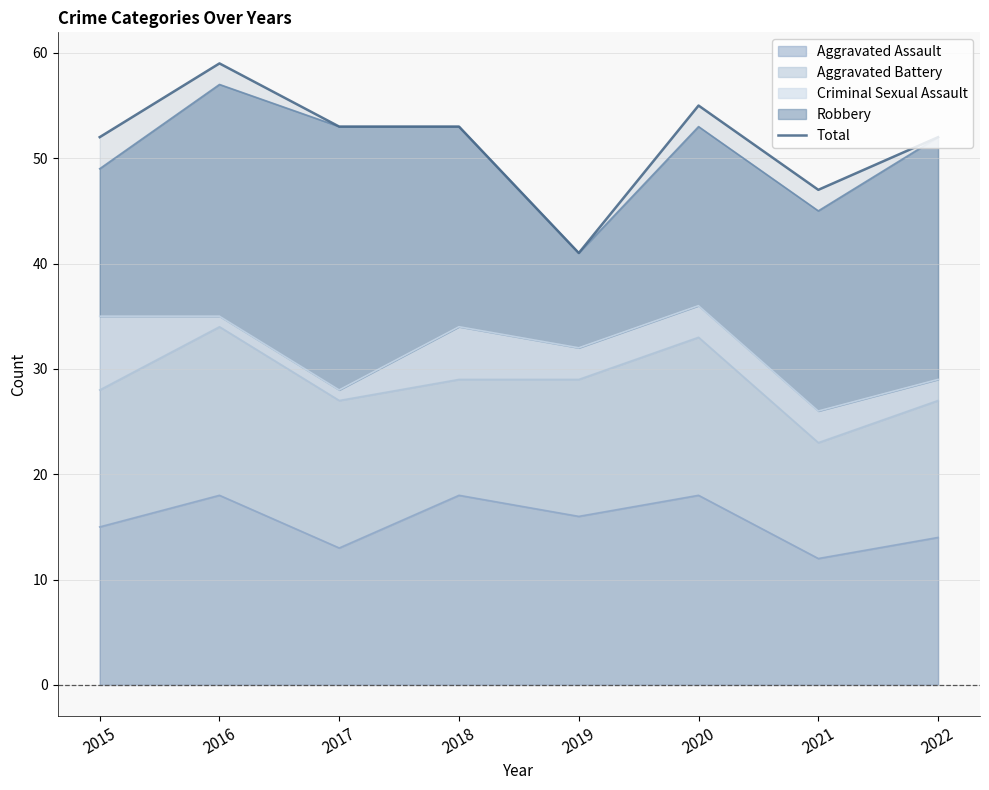

True or false: the data shows 47 at 2021.

True